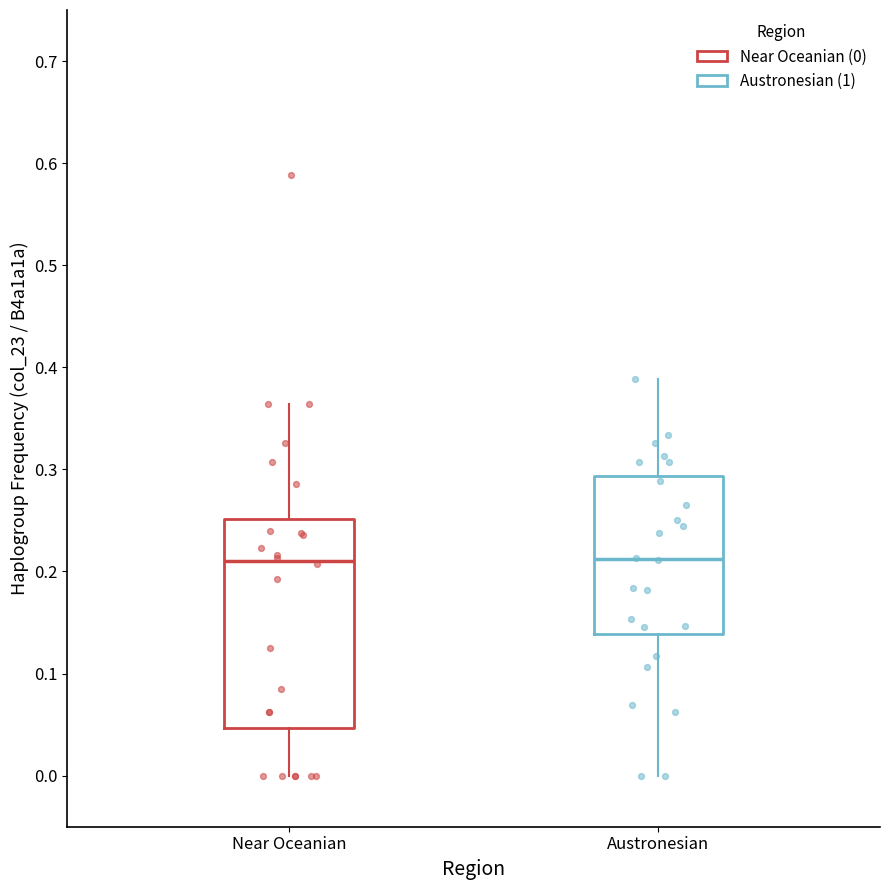

Which box is the tallest, from its lower edge to its upper edge?

Near Oceanian